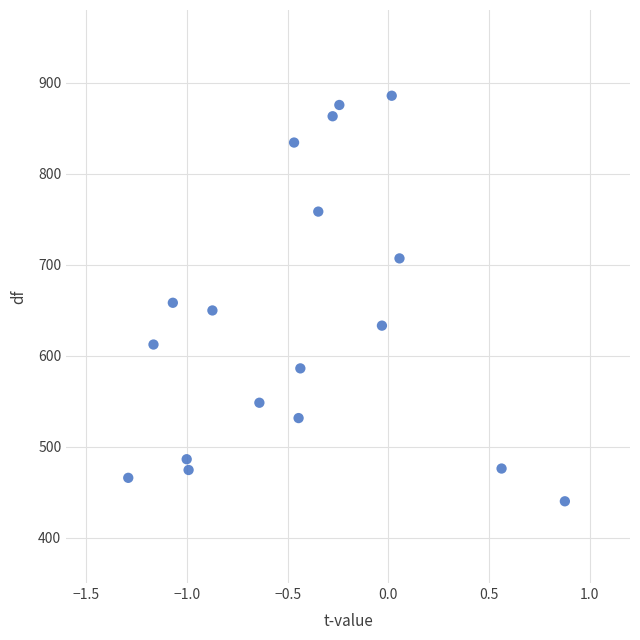

What is the range of X values (max minus min)?

2.2